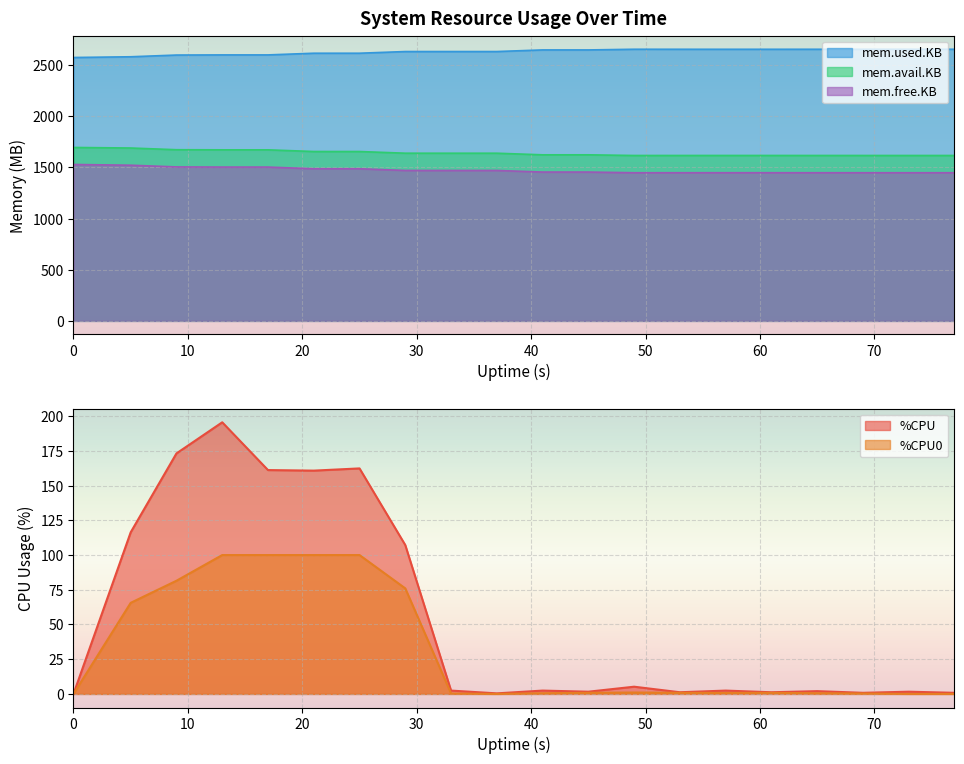

What is the difference between the highest and lowest values at 29?

2557.4